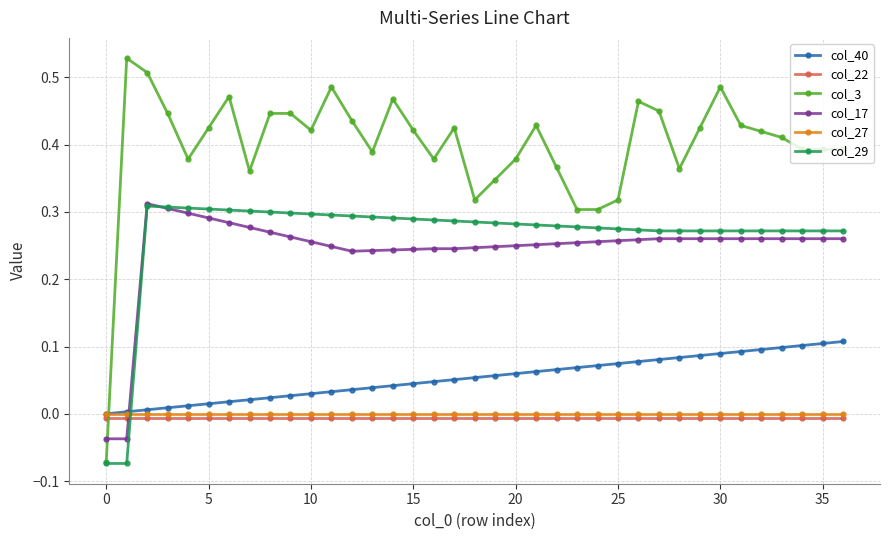

Does the chart display data point markers on the line(s)?

Yes